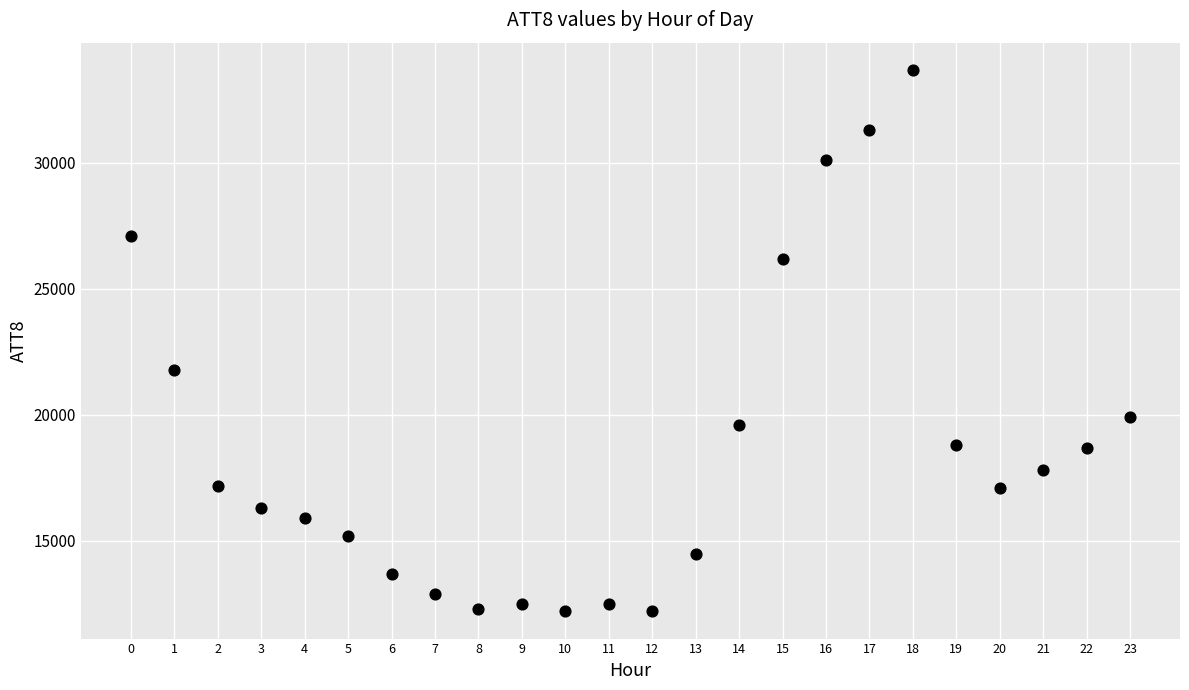

What Y value in the scatter plot is closest to 22950?

21800